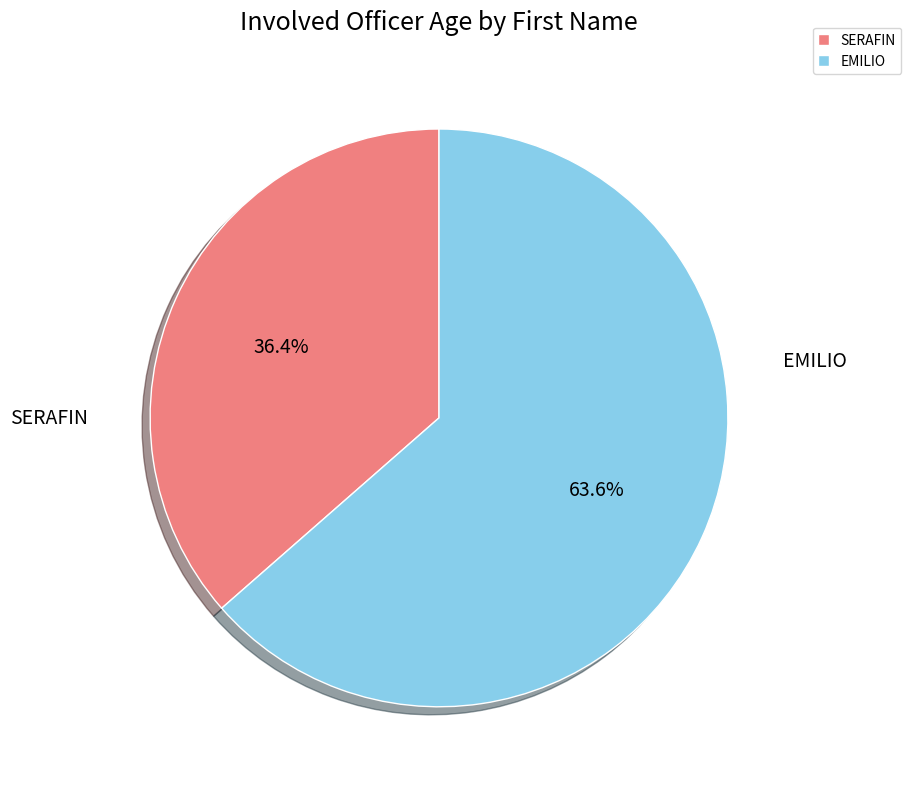

Is it true that SERAFIN is 36% of the pie?

True